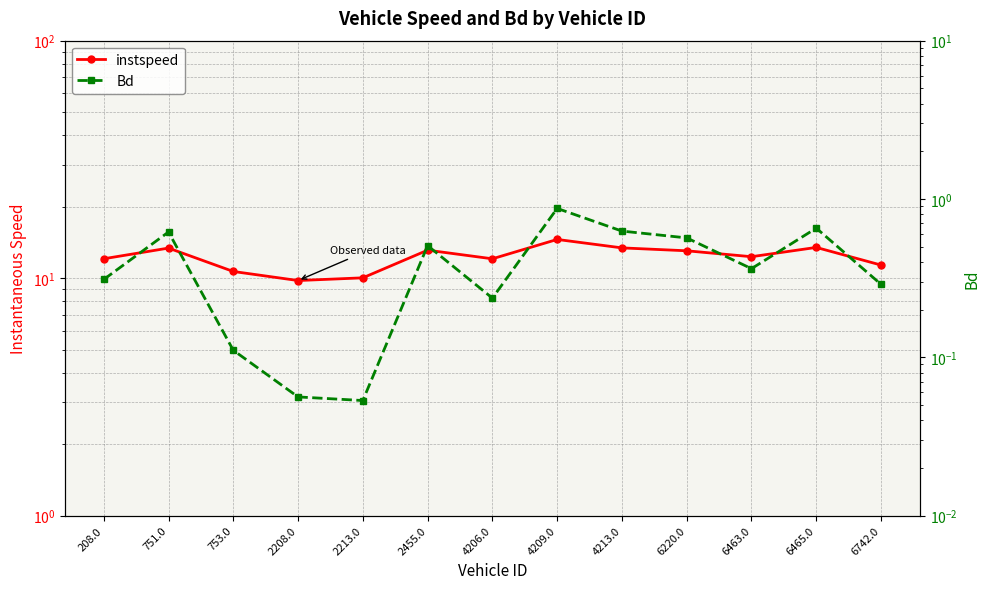

What is the sum of the instspeed values at 753.0 and 6220.0?

23.7